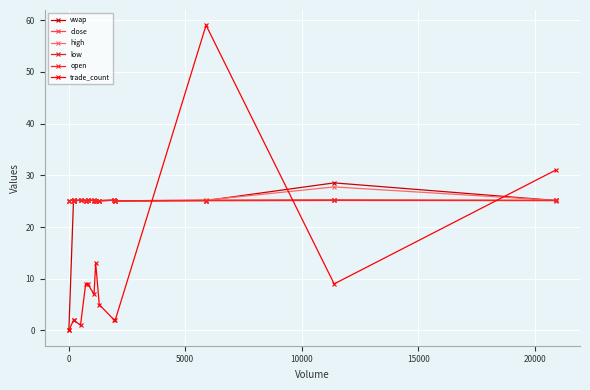

Is this an area chart (filled region under the line)?

No